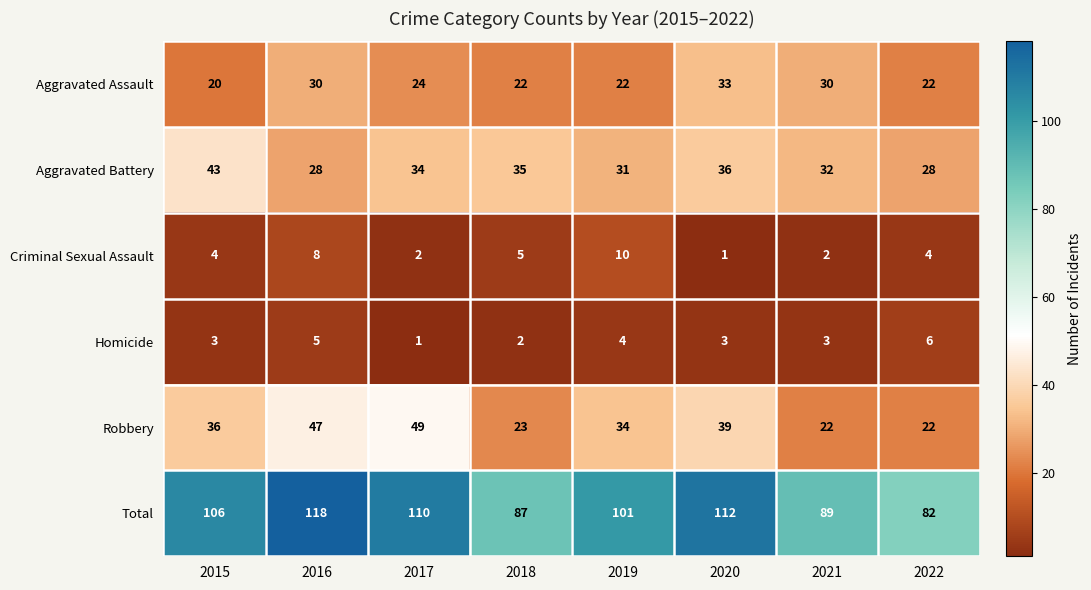

Rank the series by their maximum value, from highest to lowest.

Total, Robbery, Aggravated Battery, Aggravated Assault, Criminal Sexual Assault, Homicide